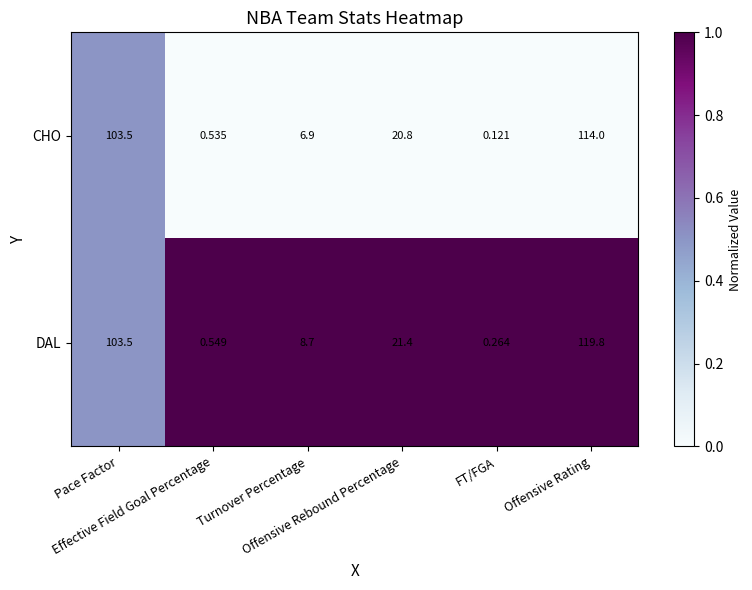

Which series has the largest range (max minus min)?

DAL